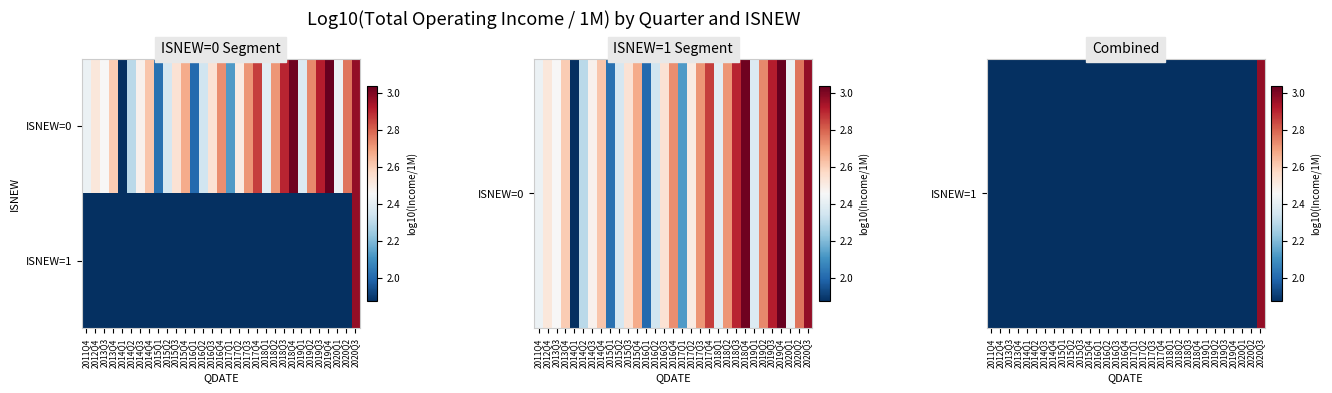

What is the greatest value displayed?

3.0